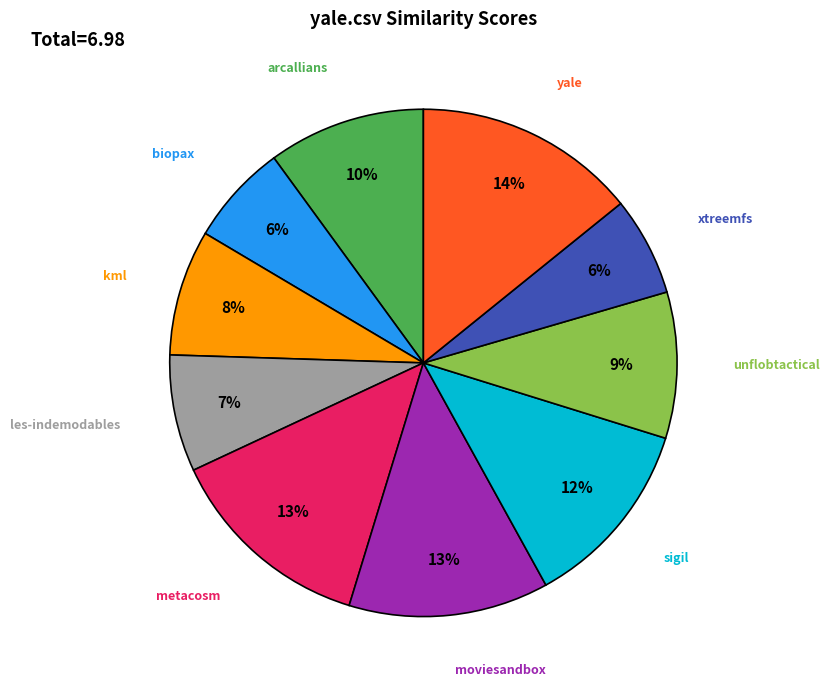

Does any single category account for the majority?

No